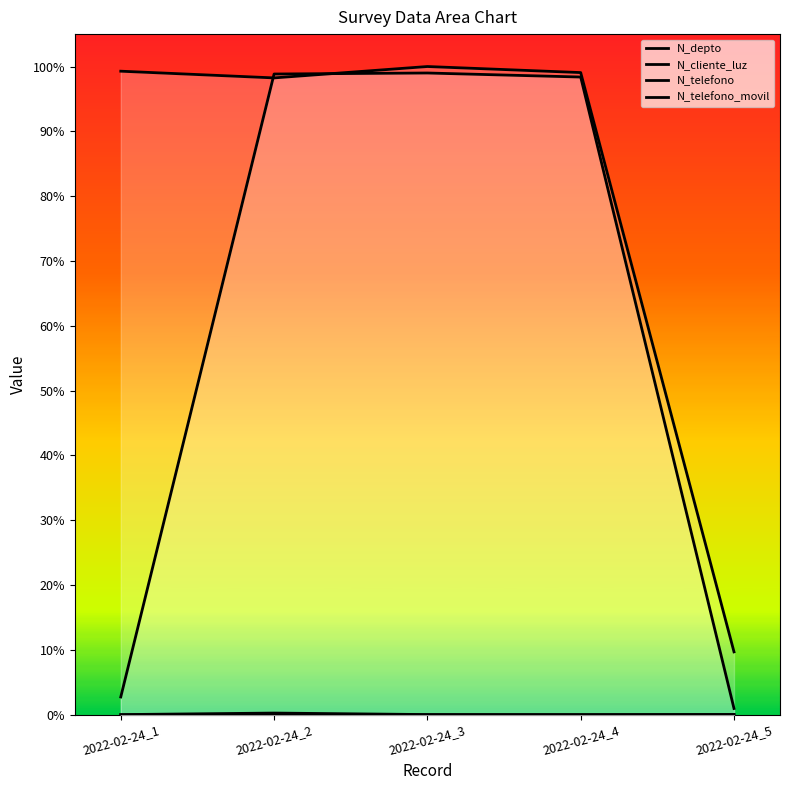

At 2022-02-24_1, list the series in order from largest to smallest.

N_telefono_movil, N_telefono, N_cliente_luz, N_depto